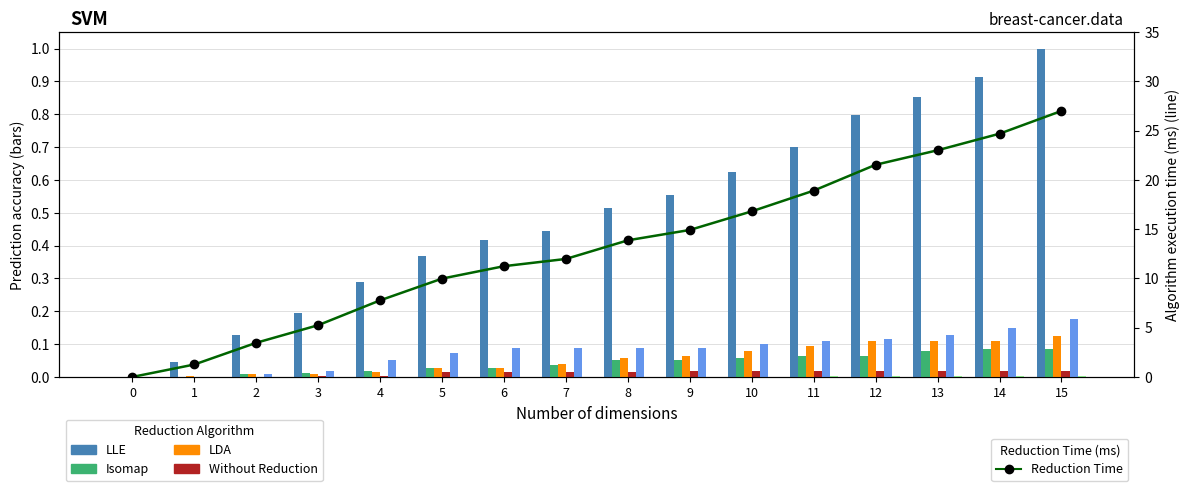

How many groups of bars are there?

16